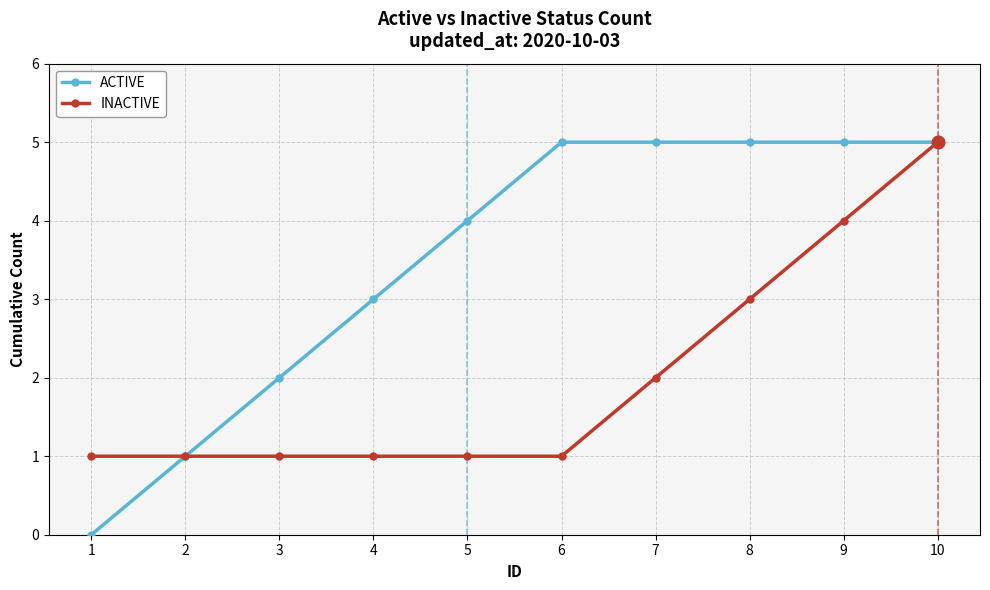

Which category has the lowest value across all series?

1